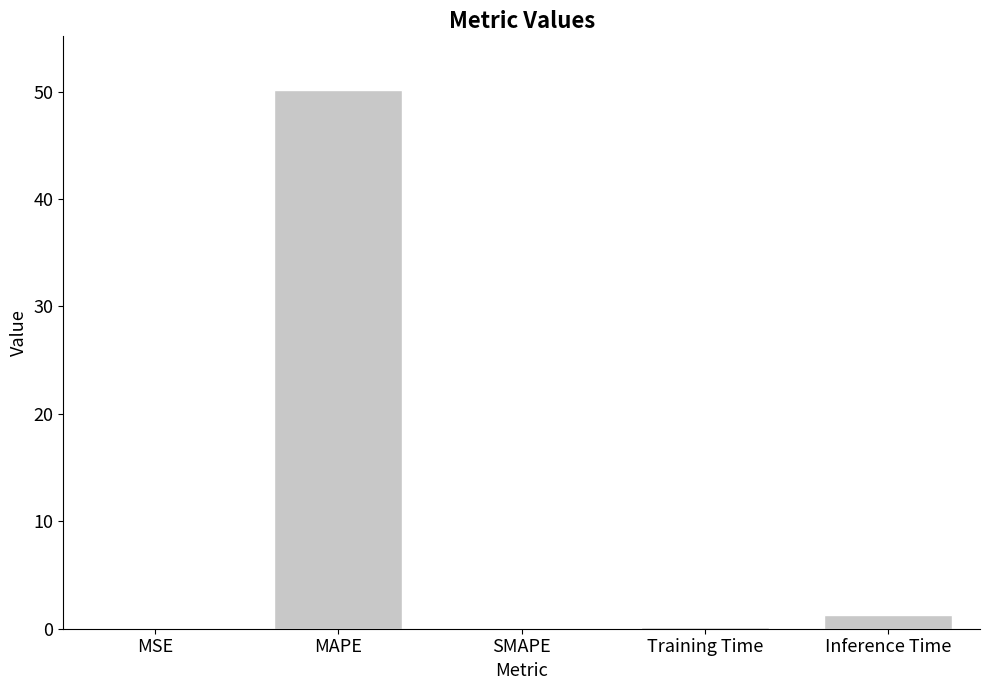

The chart shows a value of 1.2 at Inference Time. True or false?

True